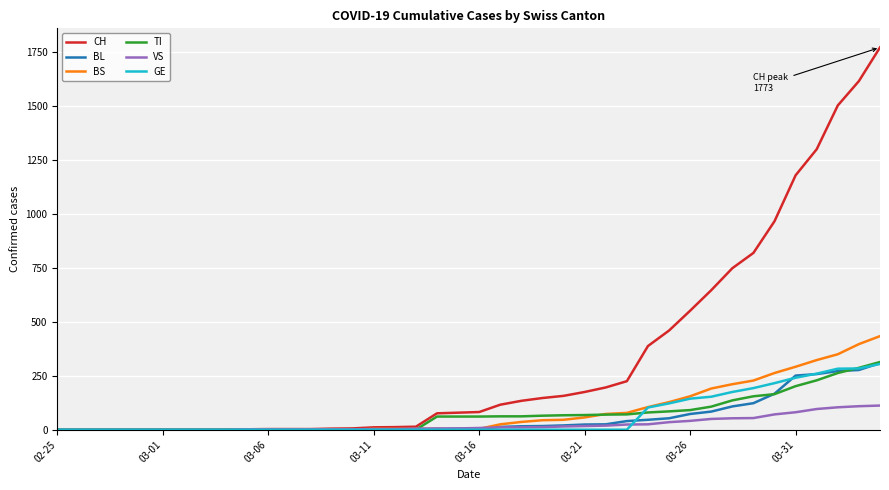

Which series has the largest total across all categories?

CH